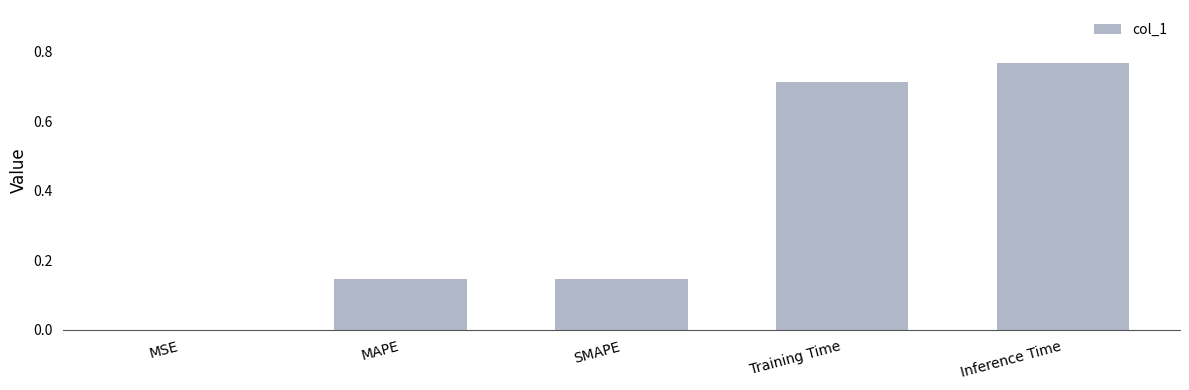

What is the sum of the values at Training Time and MAPE?

0.9